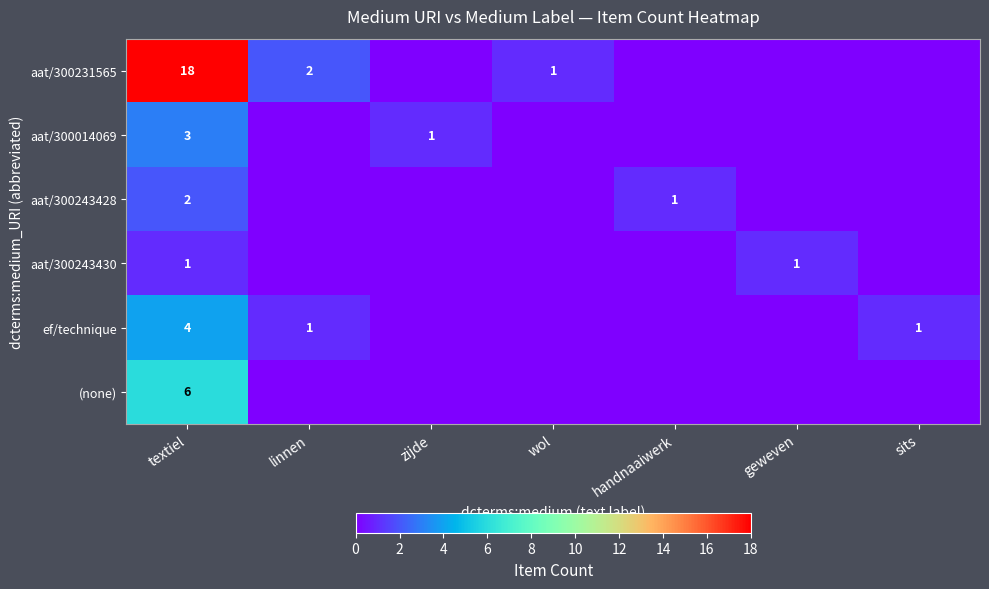

At textiel, list the series in order from smallest to largest.

aat/300243430, aat/300243428, aat/300014069, ef/technique, (none), aat/300231565